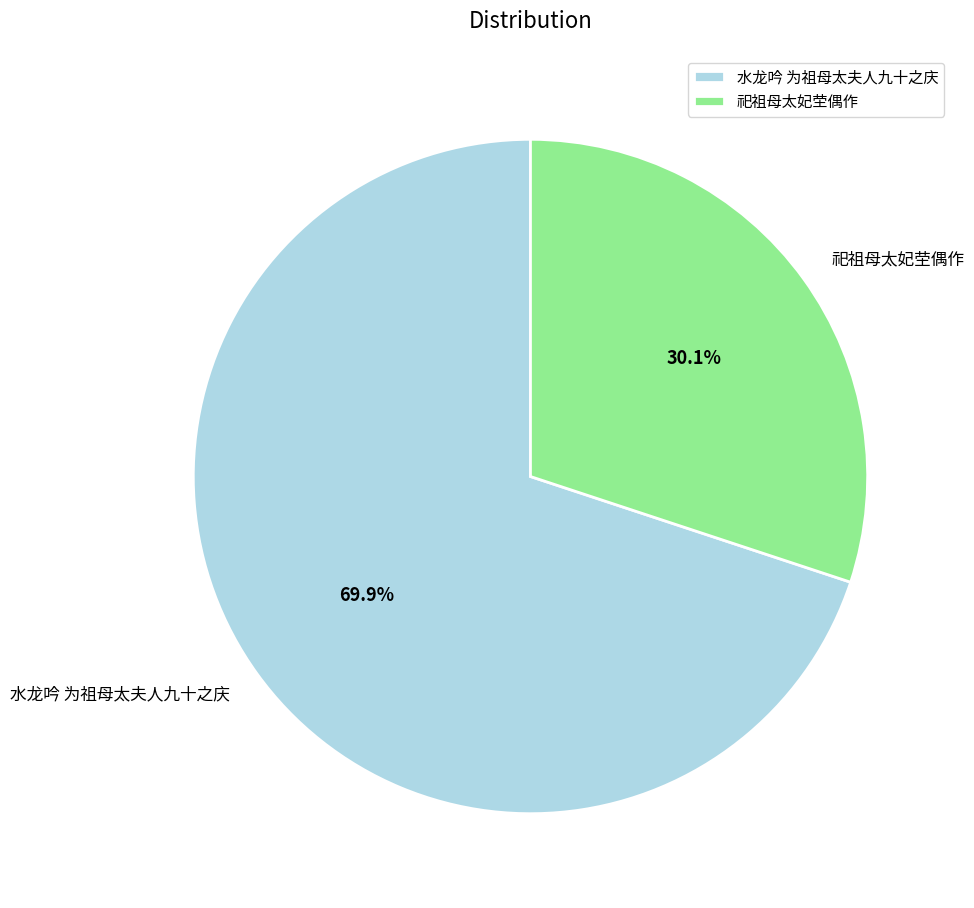

Count the number of slices in the pie.

2